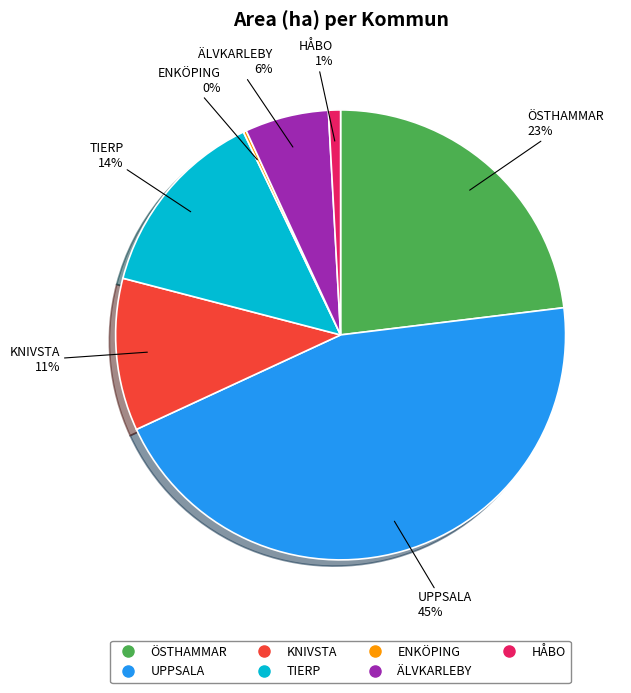

Is there any slice that represents more than half of the pie?

No